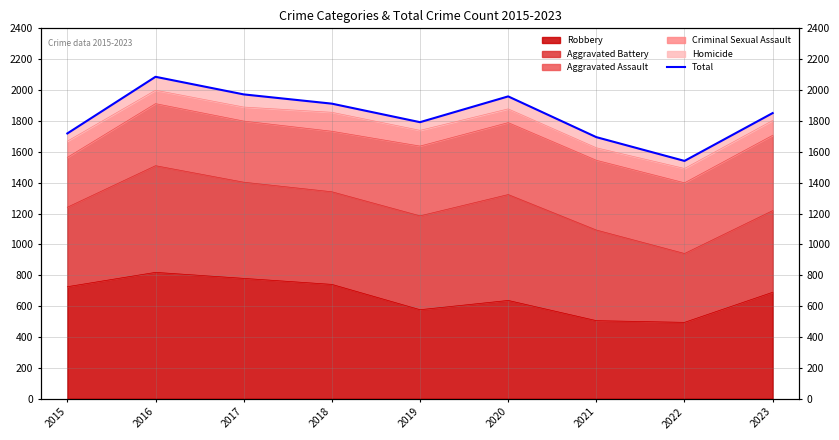

Is it true that the value at 2021 is 2851?

False